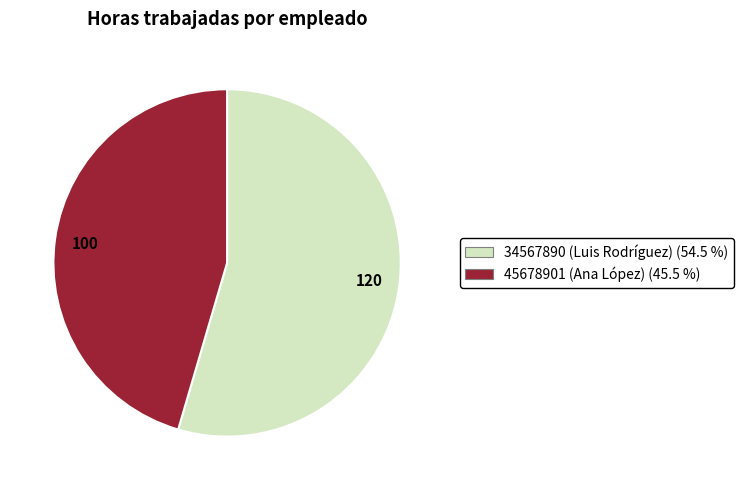

How many segments does this pie chart have?

2